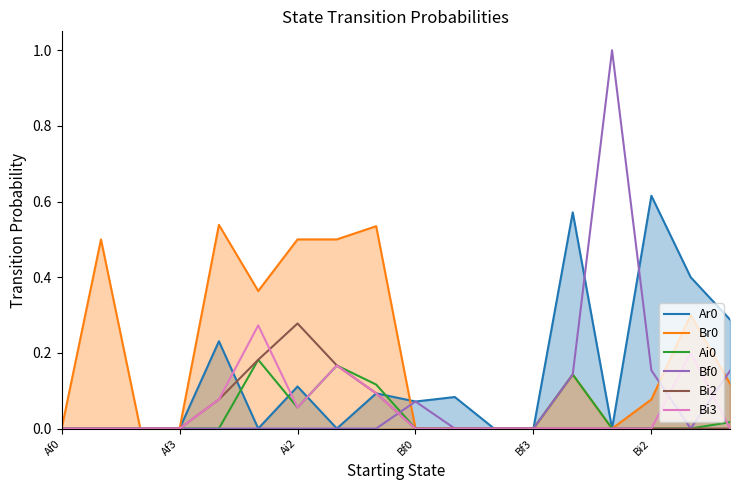

What is the greatest value displayed?

1.0